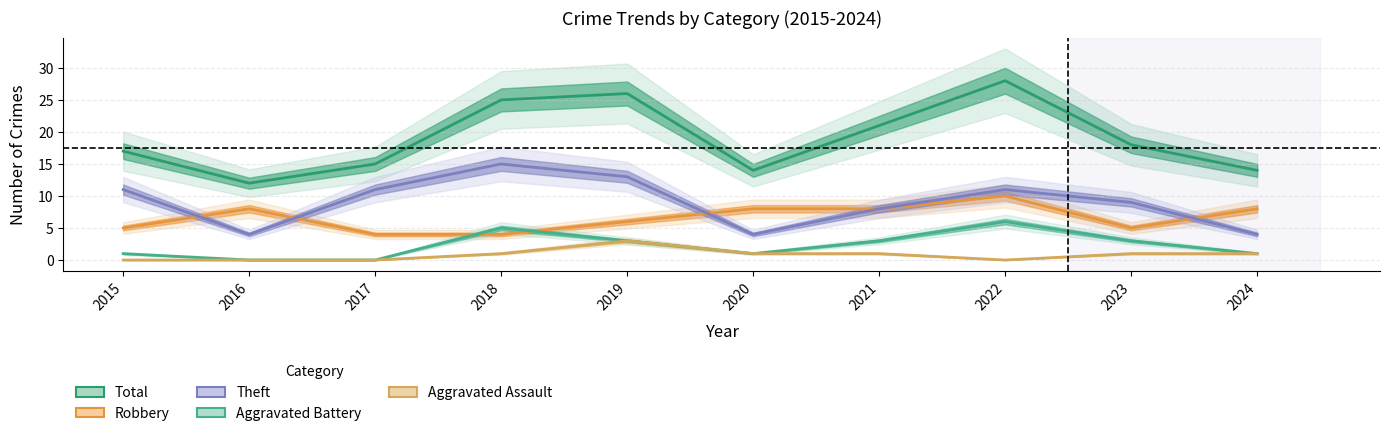

Which series has the largest total across all categories?

Total